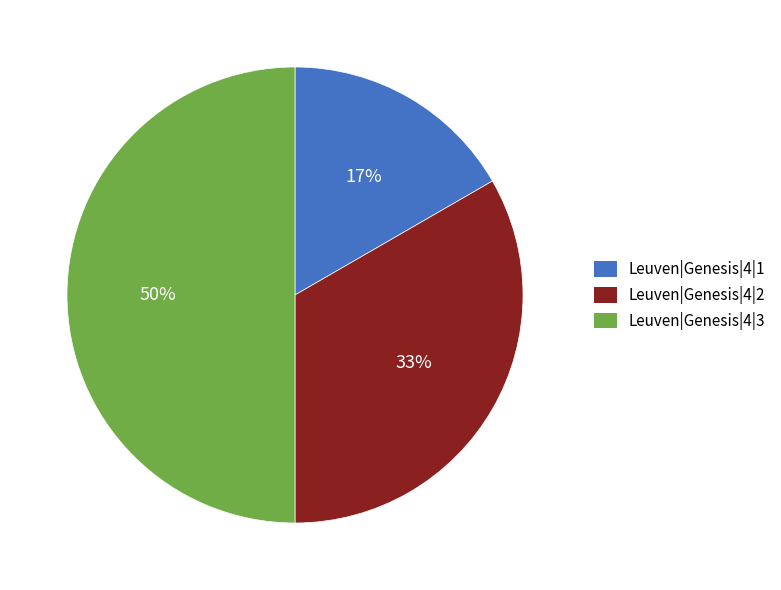

Which has a higher value, Leuven|Genesis|4|3 or Leuven|Genesis|4|1?

Leuven|Genesis|4|3